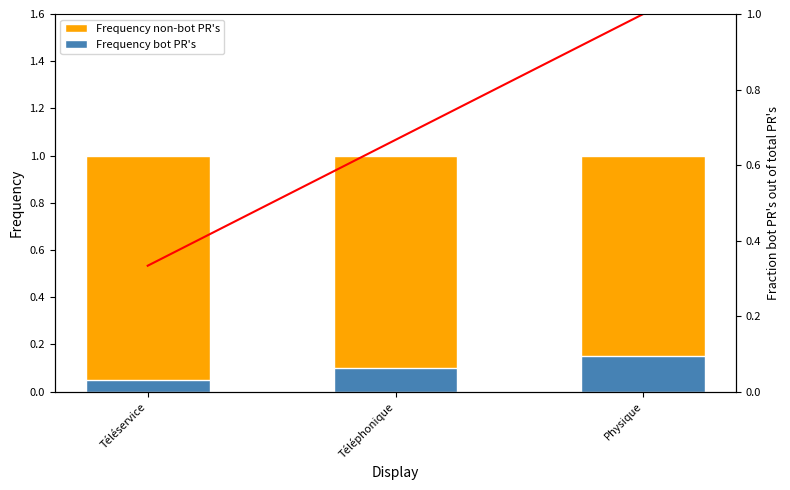

Between Téléphonique and Physique, which is larger?

Téléphonique